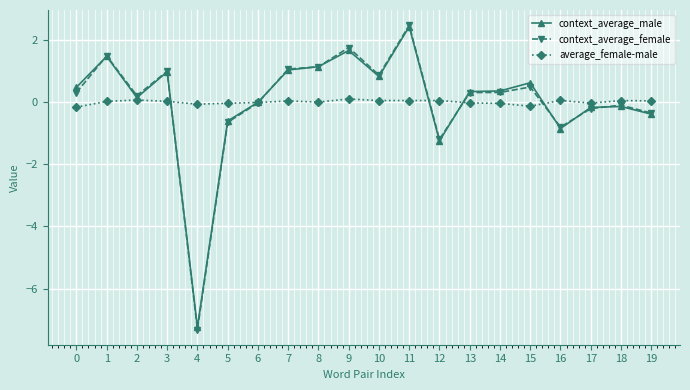

Where is the first local minimum for context_average_female?

2